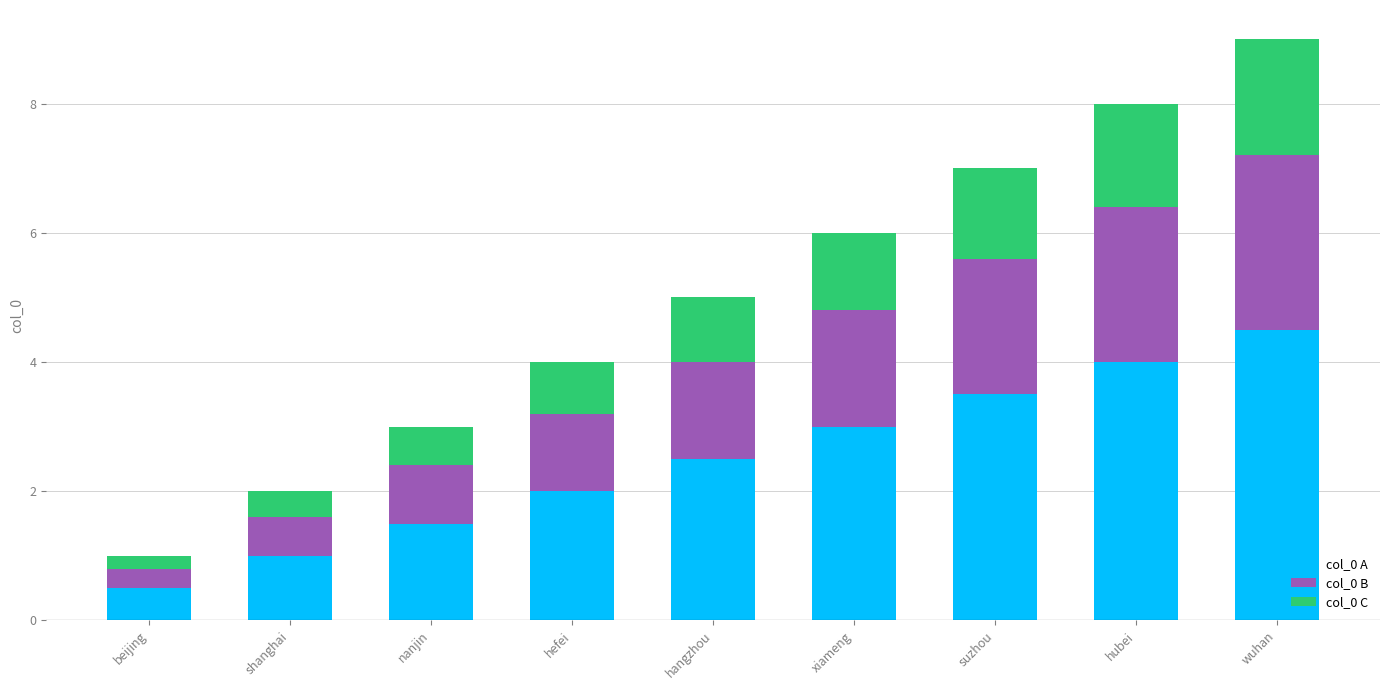

Reading left to right, what are the values for col_0 A?

beijing=0.5	shanghai=1.0	nanjin=1.5	hefei=2.0	hangzhou=2.5	xiameng=3.0	suzhou=3.5	hubei=4.0	wuhan=4.5